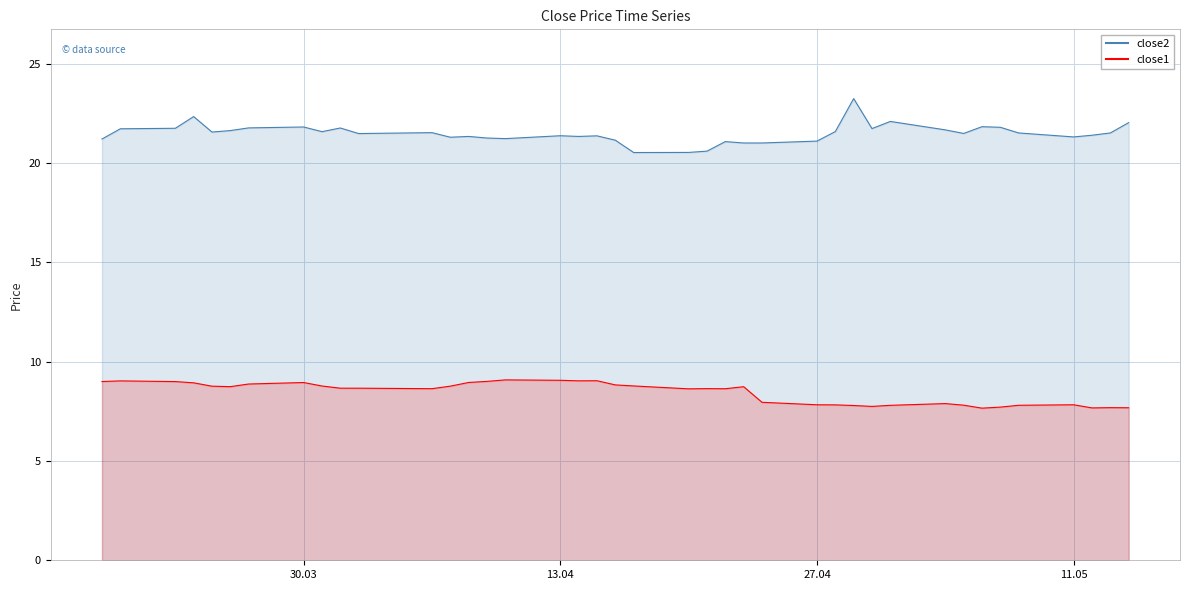

What is the highest value of the close2 series?

23.2